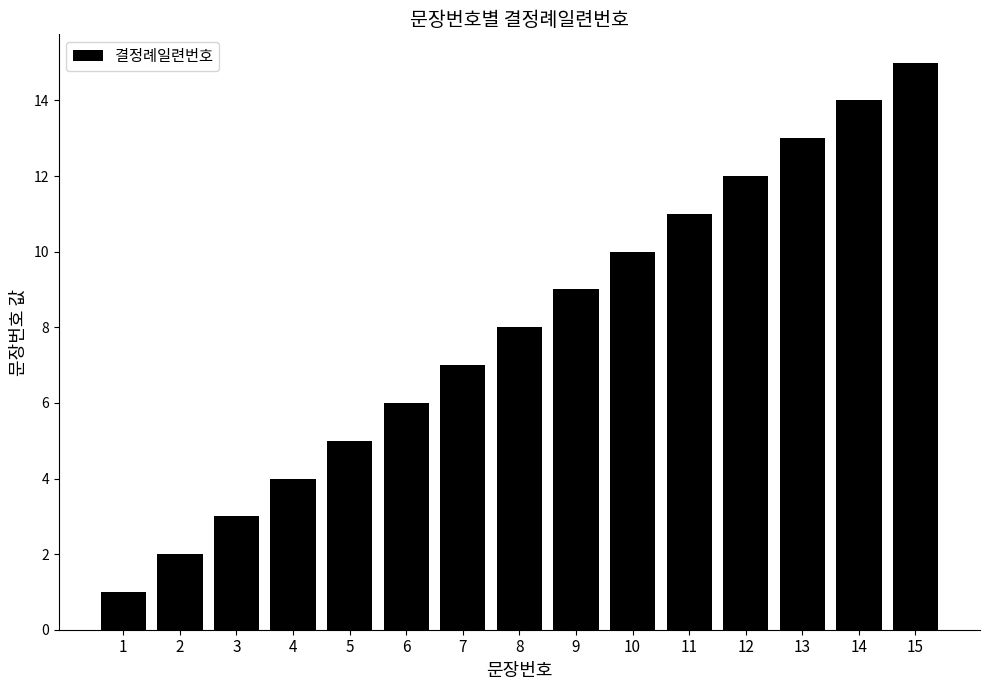

Are the bars horizontal?

No